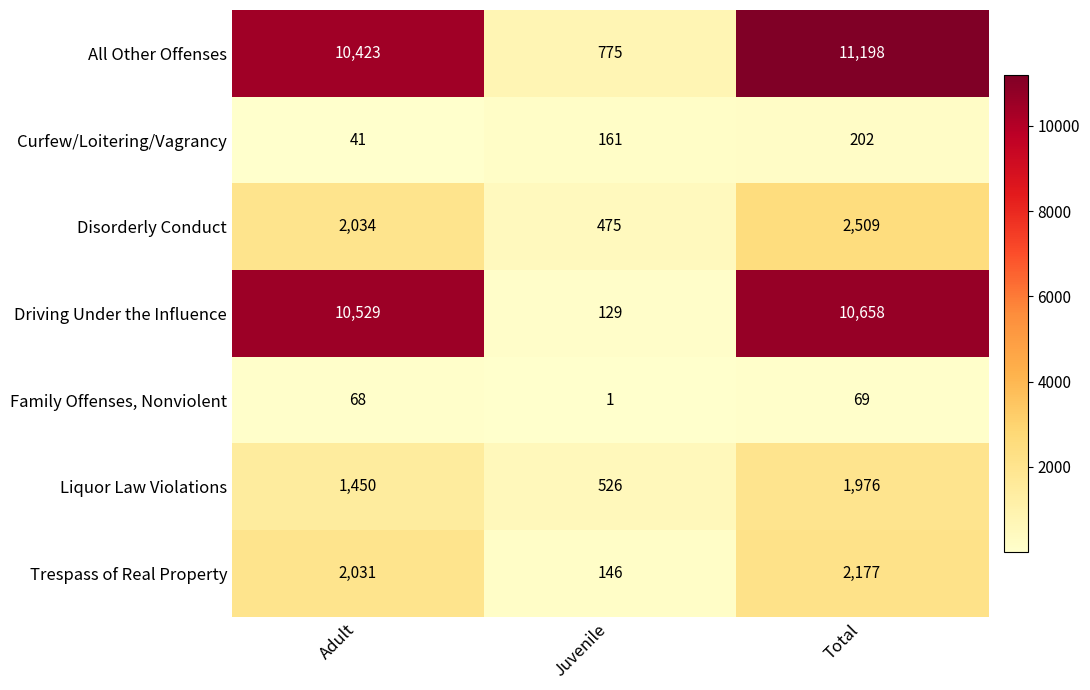

The value of Disorderly Conduct at Total is 1467. True or false?

False